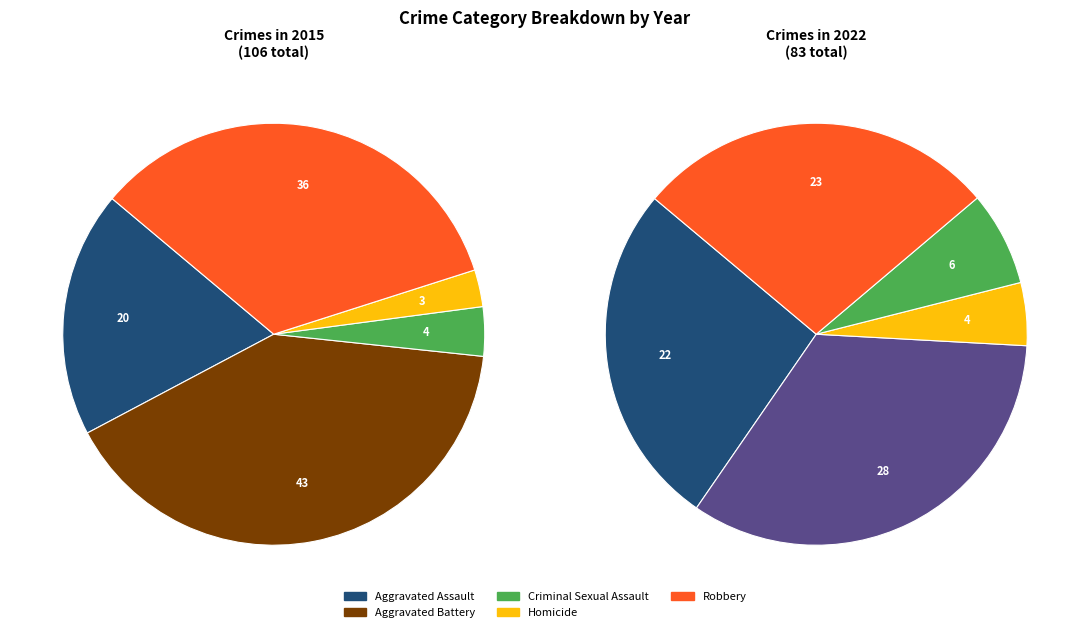

What portion of the pie excludes Criminal Sexual Assault?

96.2%